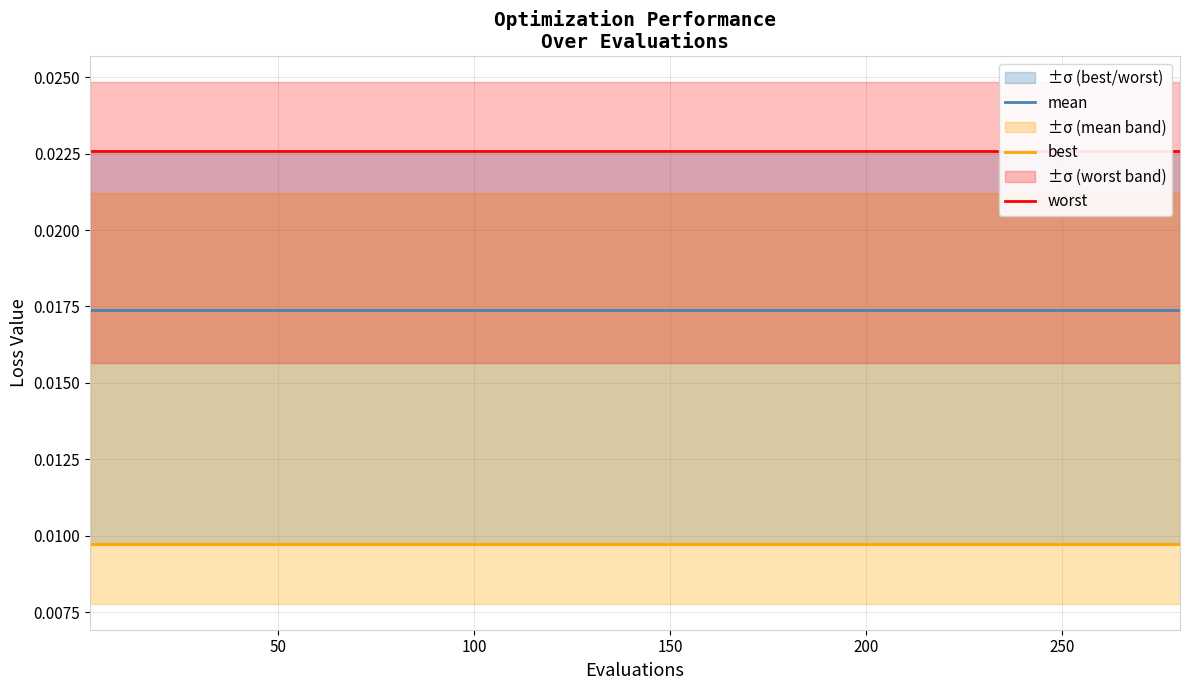

Does the chart have visible grid lines?

Yes